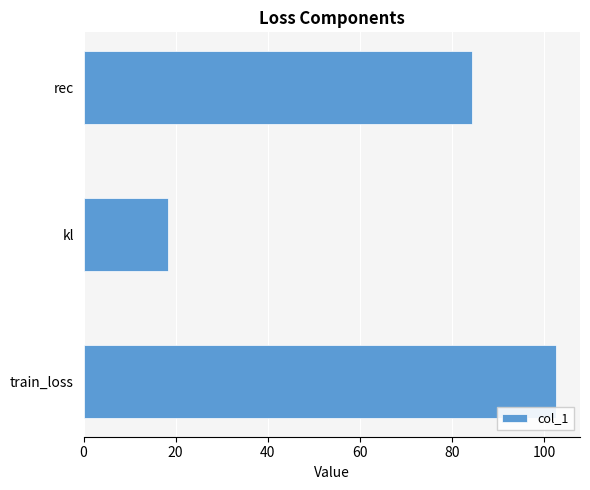

What is the sum of all values?

205.4